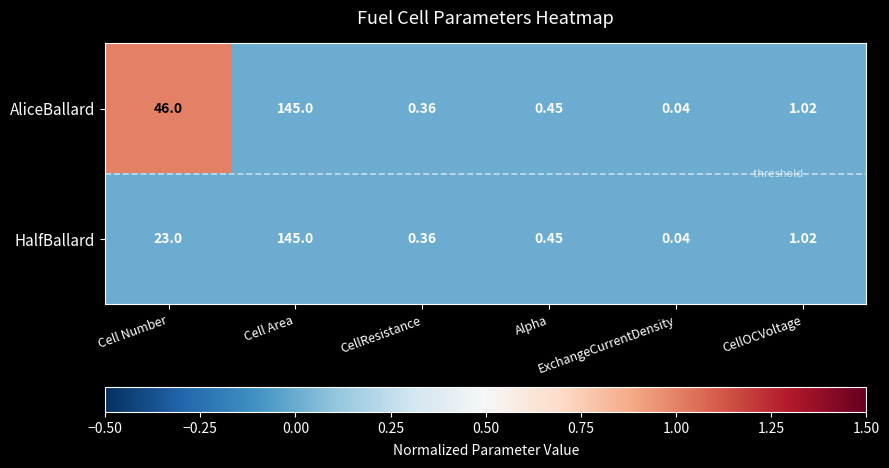

Which label corresponds to the smallest value in the chart?

ExchangeCurrentDensity